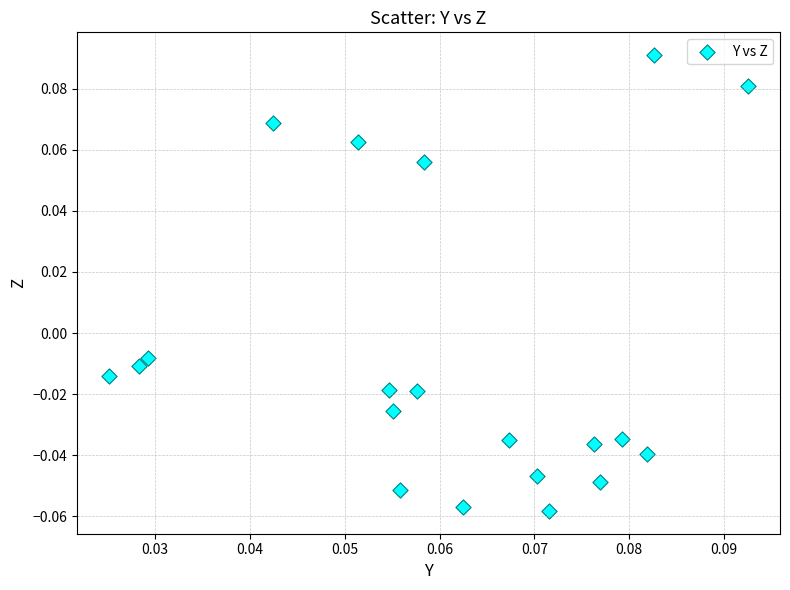

How many points are shown in the scatter plot?

20